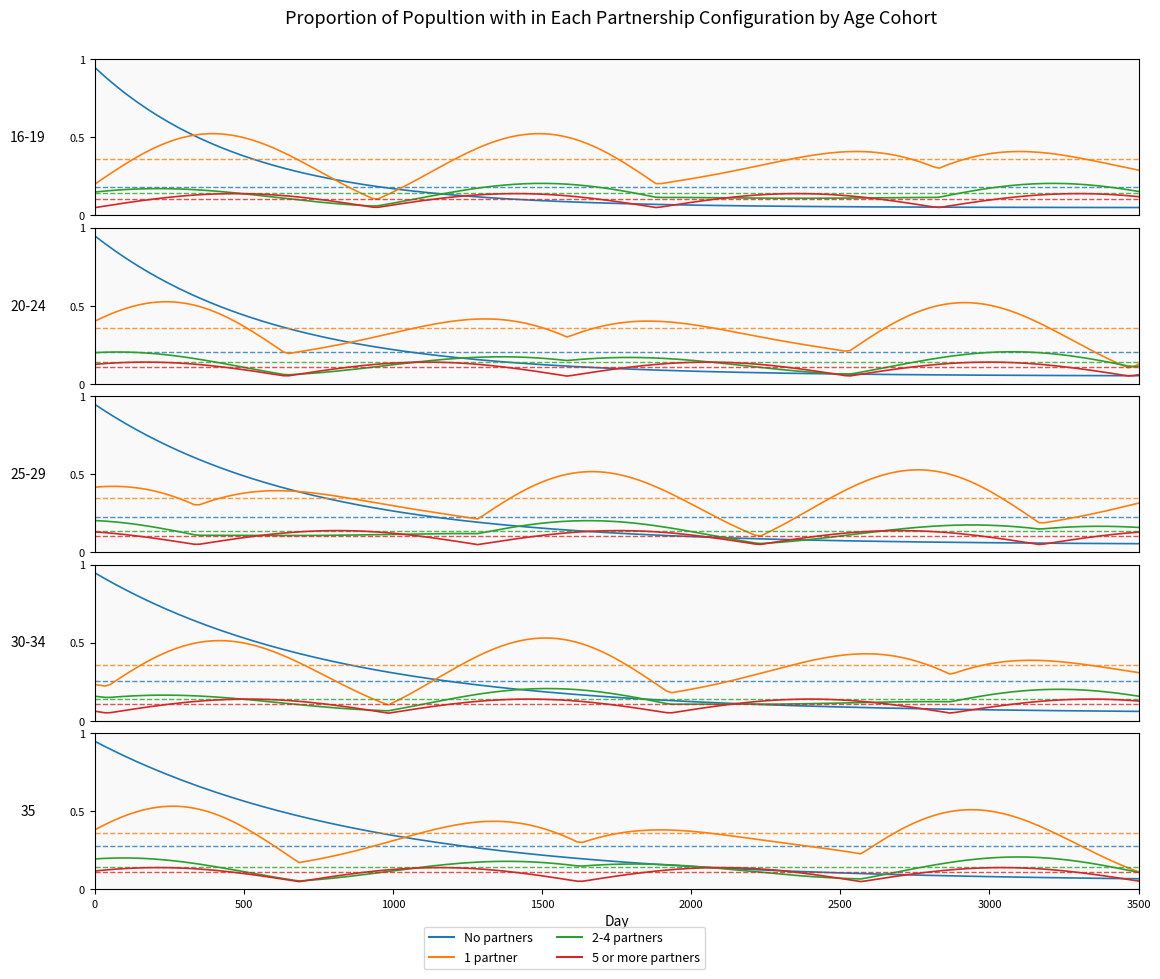

The Base Min series shows 1 at Extension.extension. True or false?

False